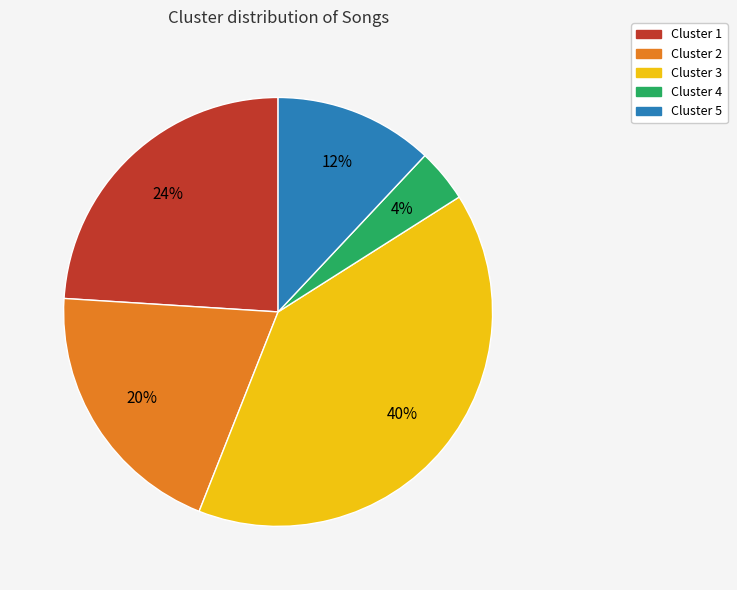

Which has a higher value, Cluster 2 or Cluster 1?

Cluster 1